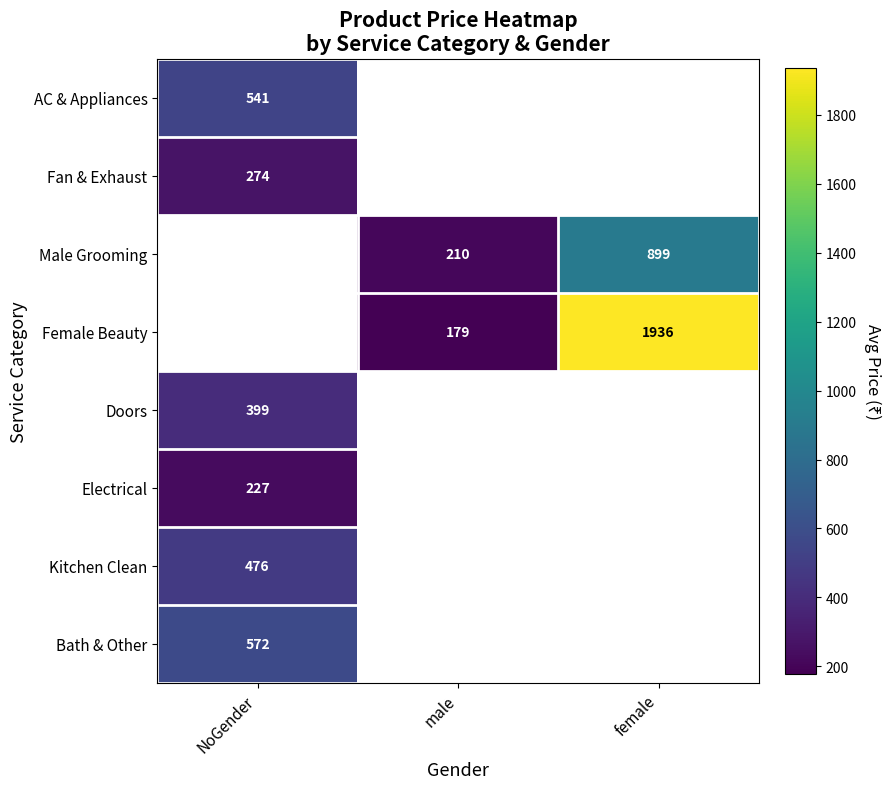

The Male Grooming series shows 370.8 at female. True or false?

False